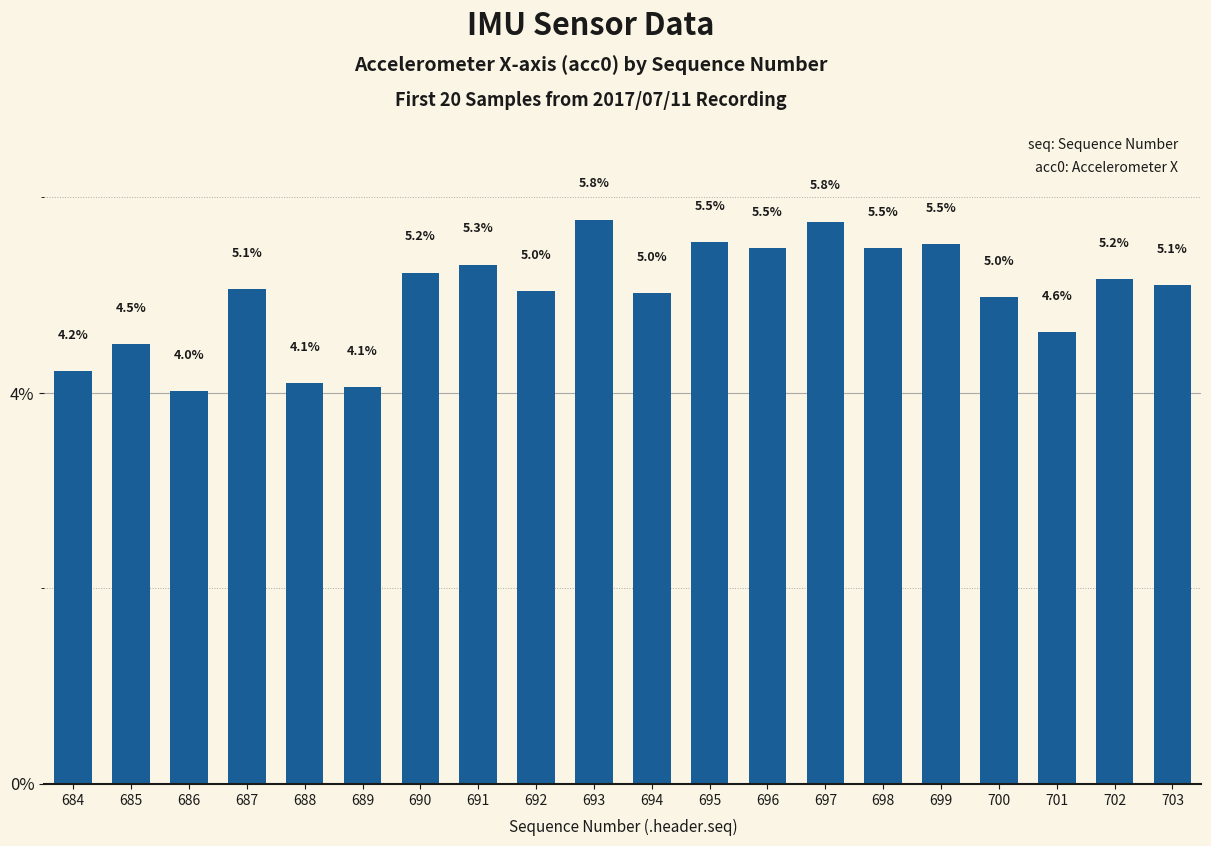

How many bars are there in total?

20